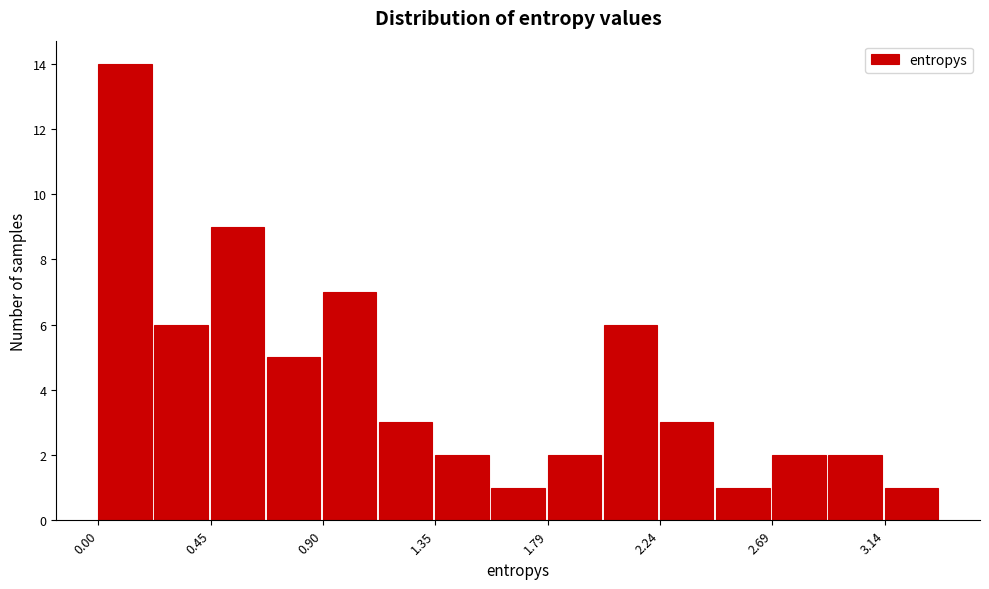

What is the height of the bar covering 0.00 to 0.20 on the x-axis? Neither the bar edges nor the heights are printed on the chart, so give them approximately, as read against the axes.

14